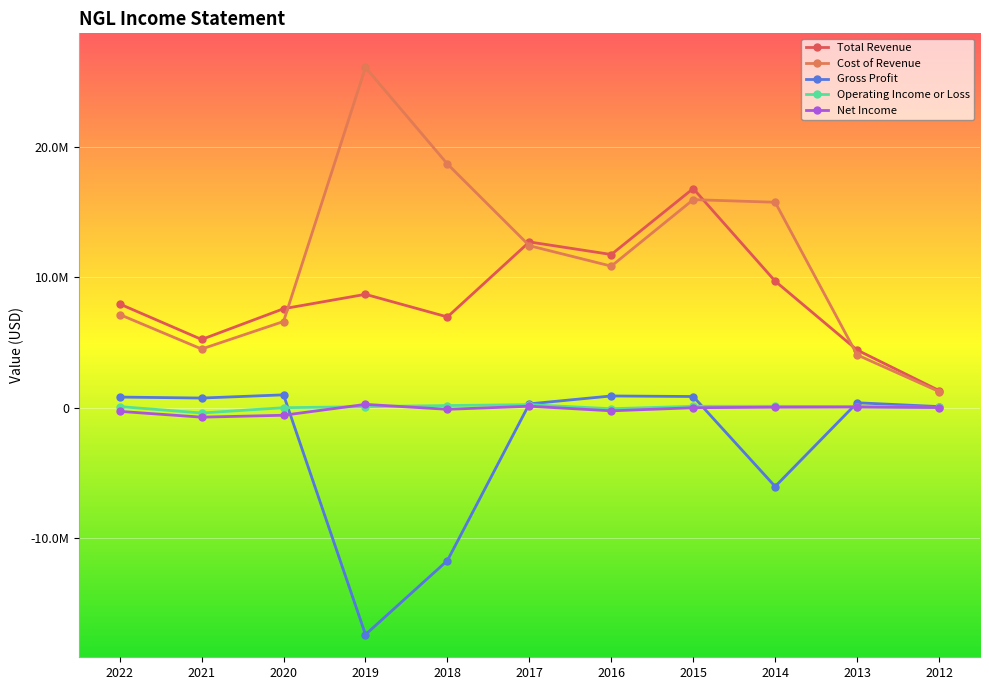

True or false: Net Income and Operating Income or Loss intersect in this chart.

True